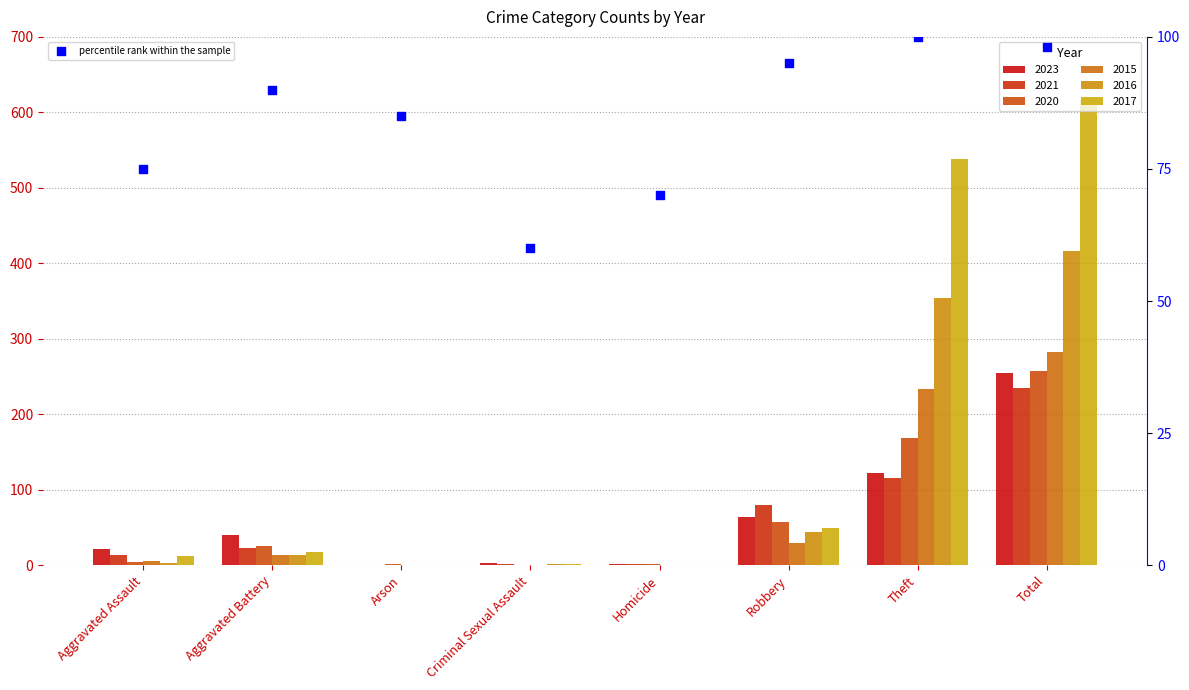

What is the change in value from Aggravated Assault to Homicide?

-5